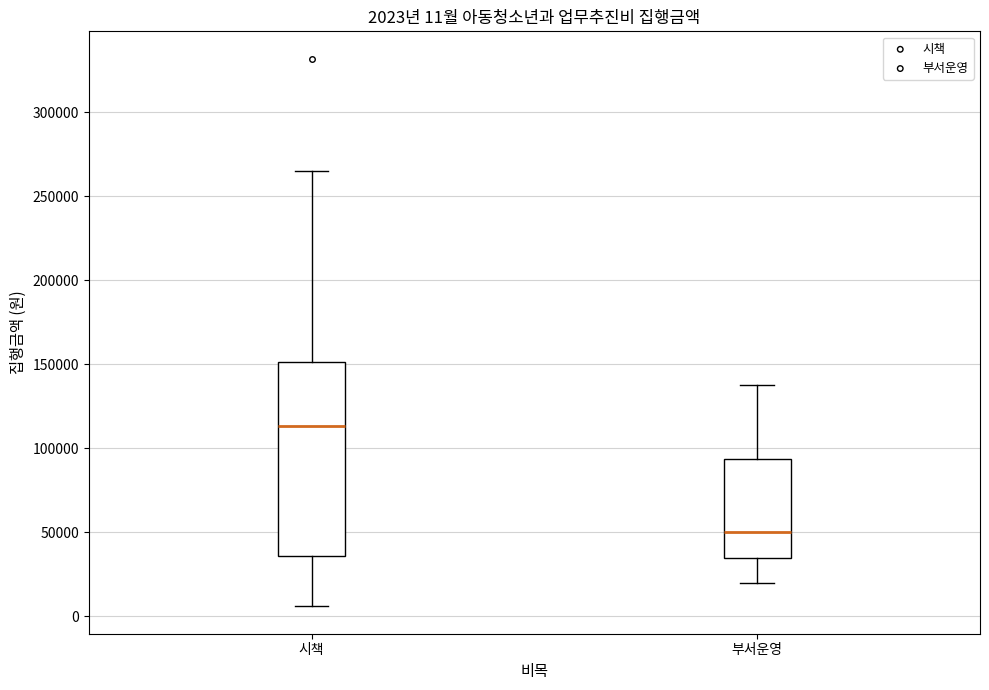

Comparing the boxes themselves (not the whiskers), which one is the tallest?

시책